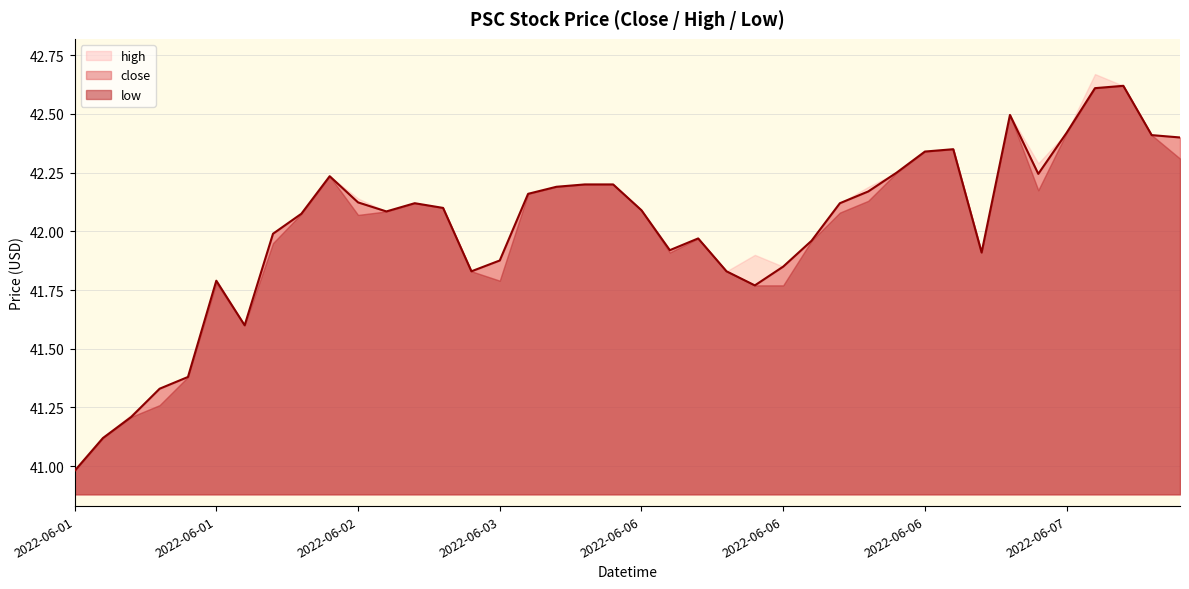

Is it true that close equals 41.1 at 2022-06-01?

True